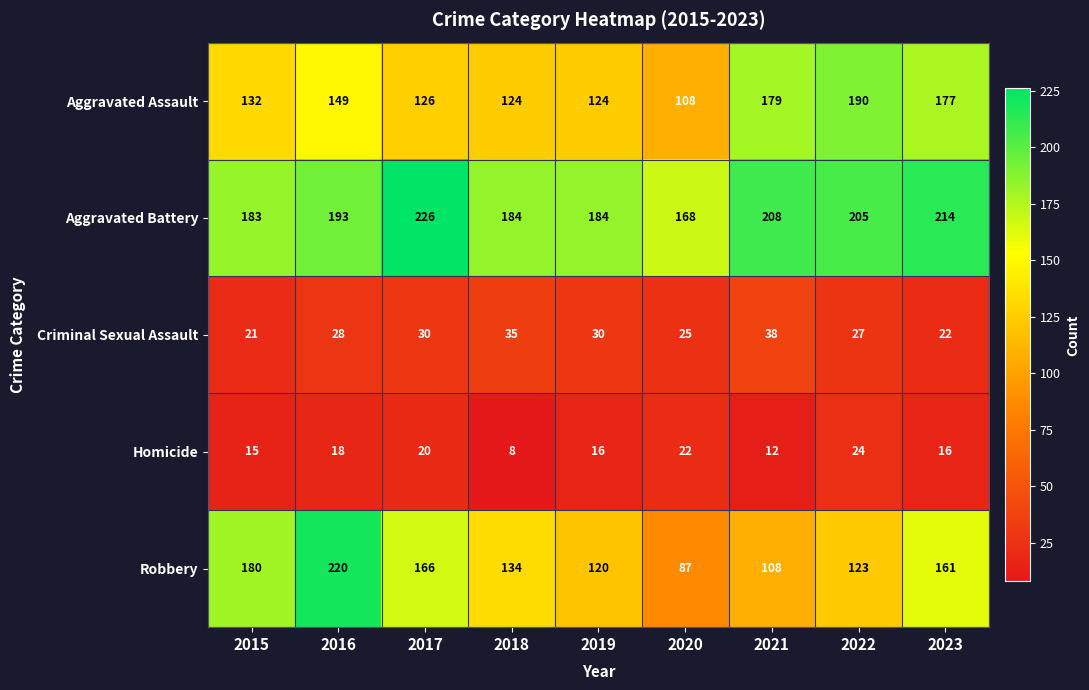

What is the sum of all Aggravated Battery values?

1765